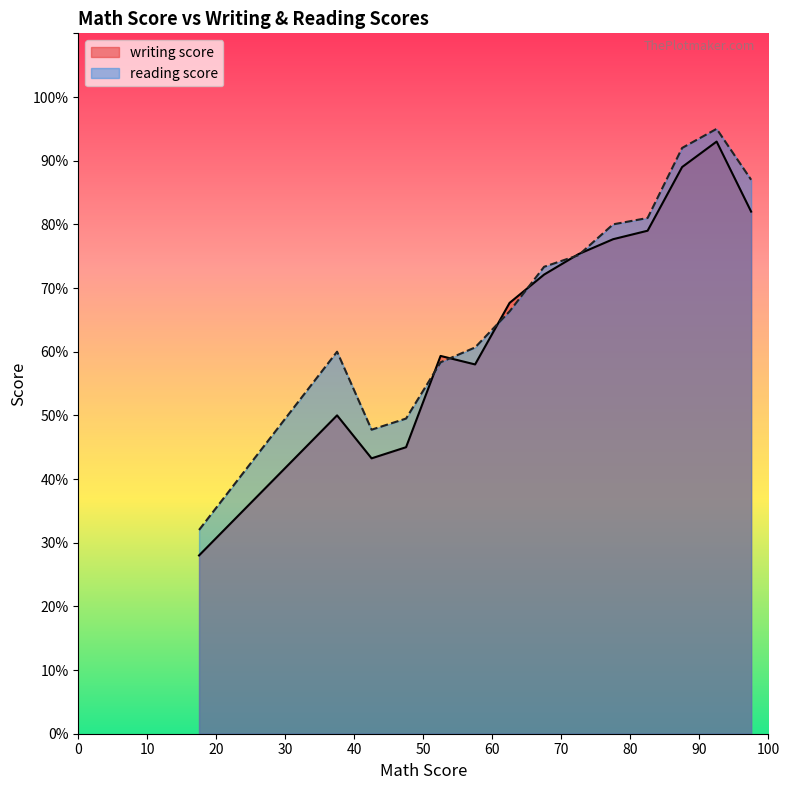

What is the maximum value for writing score?

93.0